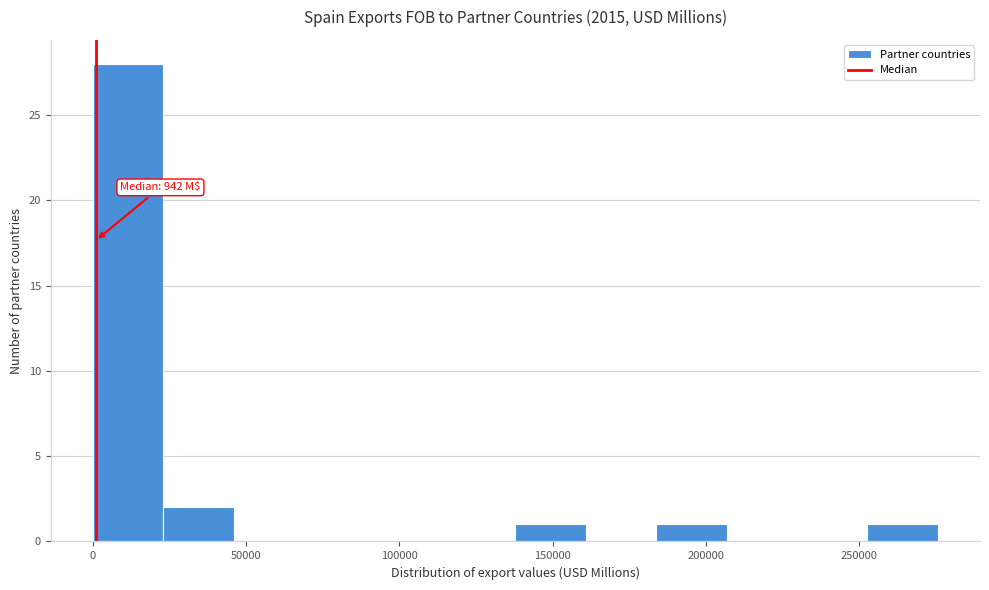

Over which range of the x-axis is the bar tallest?

0 to 25000